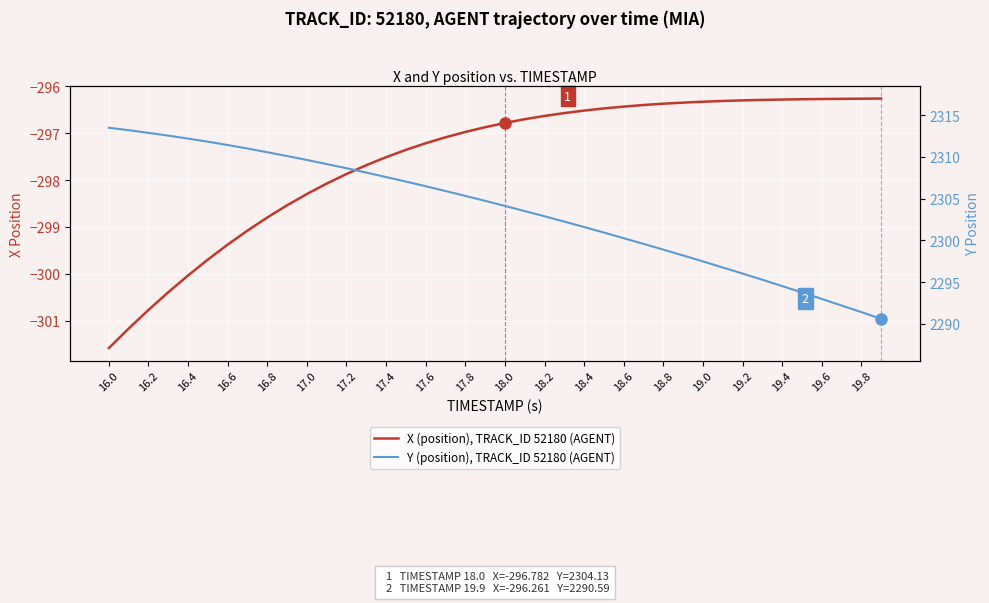

Reading left to right, list all the values displayed in this chart.

X (position), TRACK_ID 52180 (AGENT): -301.6	-301.2	-300.8	-300.4	-300.0	-299.7	-299.4	-299.1	-298.8	-298.5	-298.3	-298.1	-297.9	-297.7	-297.5	-297.4	-297.2	-297.1	-297.0	-296.9	-296.8	-296.7	-296.6	-296.6	-296.5	-296.5	-296.4	-296.4	-296.4	-296.3	-296.3	-296.3	-296.3	-296.3	-296.3	-296.3	-296.3	-296.3	-296.3	-296.3
Y (position), TRACK_ID 52180 (AGENT): 2313.5	2313.2	2312.9	2312.6	2312.2	2311.8	2311.4	2311.0	2310.6	2310.1	2309.6	2309.2	2308.7	2308.1	2307.6	2307.1	2306.5	2305.9	2305.3	2304.7	2304.1	2303.5	2302.9	2302.2	2301.6	2300.9	2300.3	2299.6	2298.9	2298.2	2297.5	2296.8	2296.0	2295.3	2294.5	2293.8	2293.0	2292.2	2291.4	2290.6